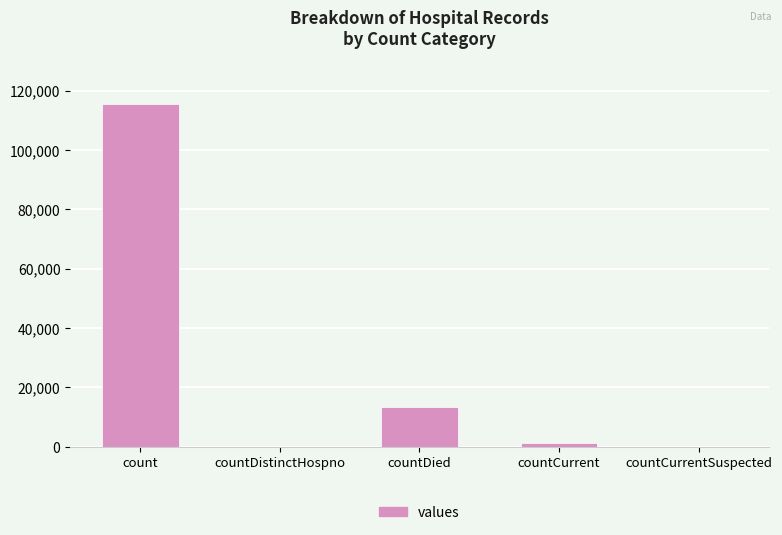

What is the sum of all values?

130105